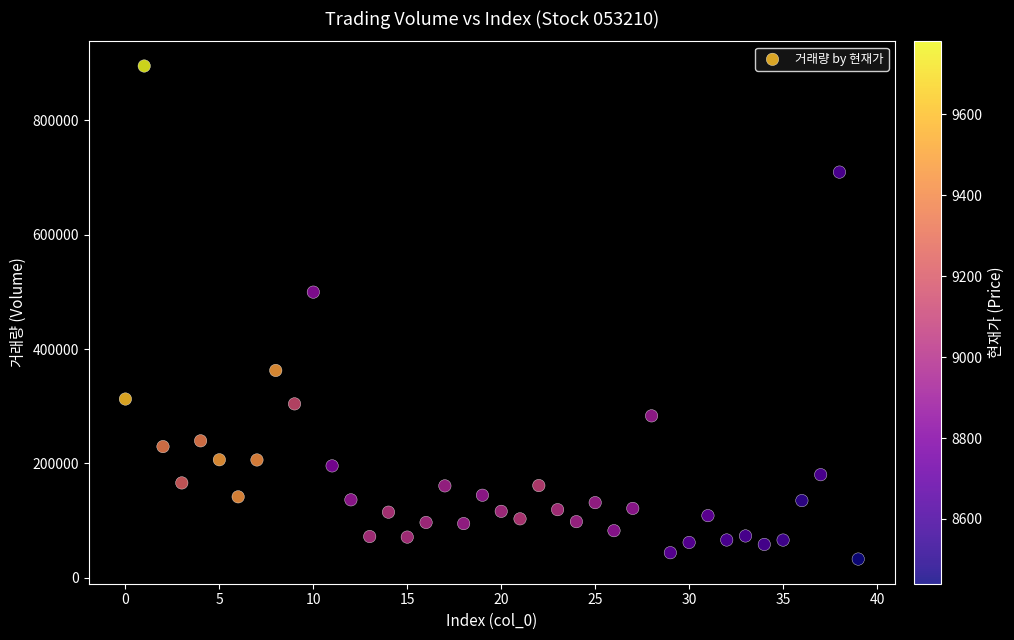

What Y value in the scatter plot is closest to 463790?

499460